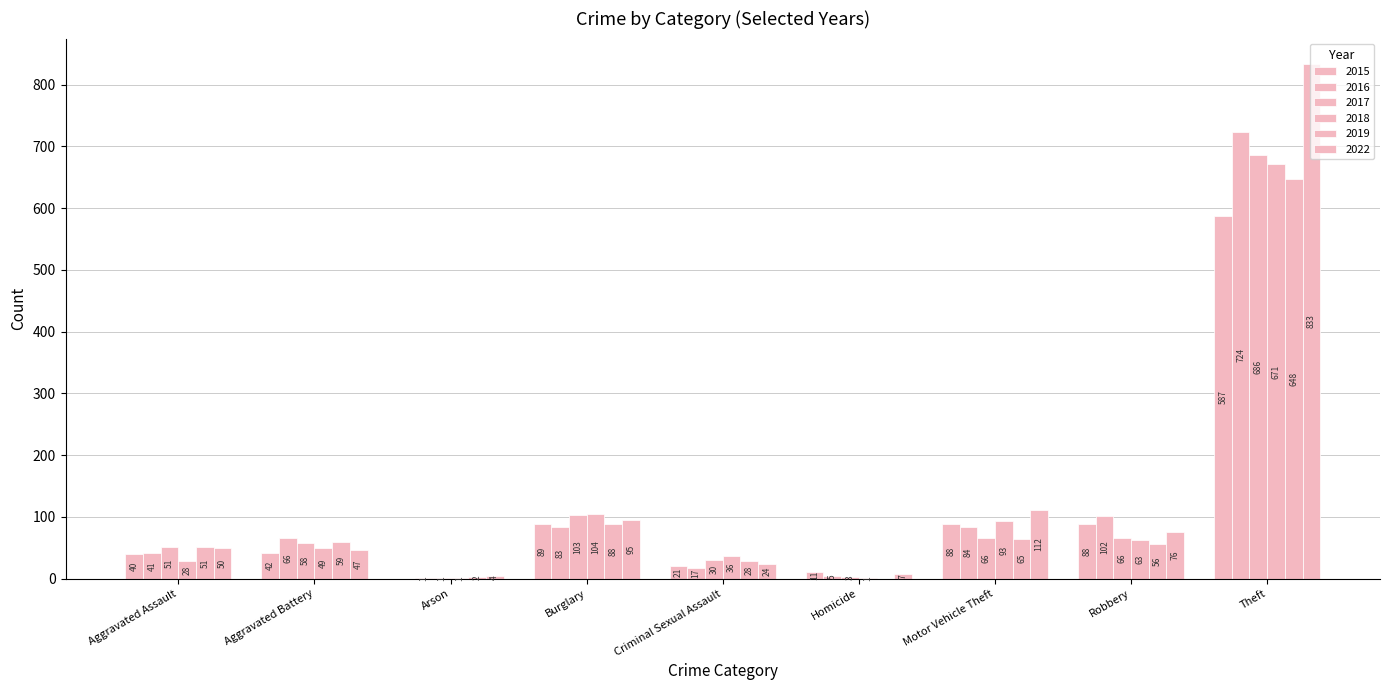

What is the sum of the 2017 values at Aggravated Battery and Theft?

744